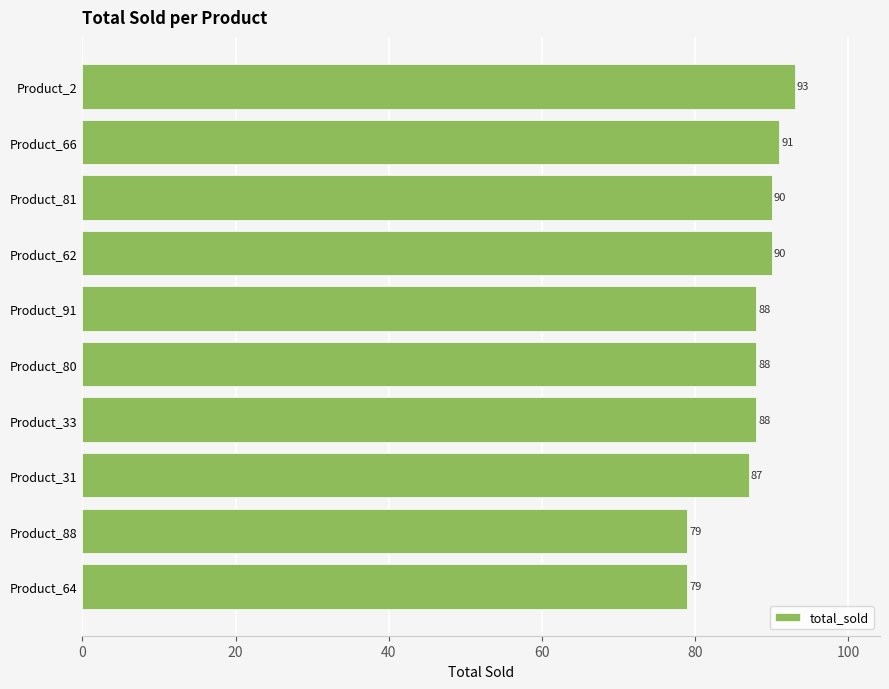

What is the difference between the second highest and second lowest values?

12